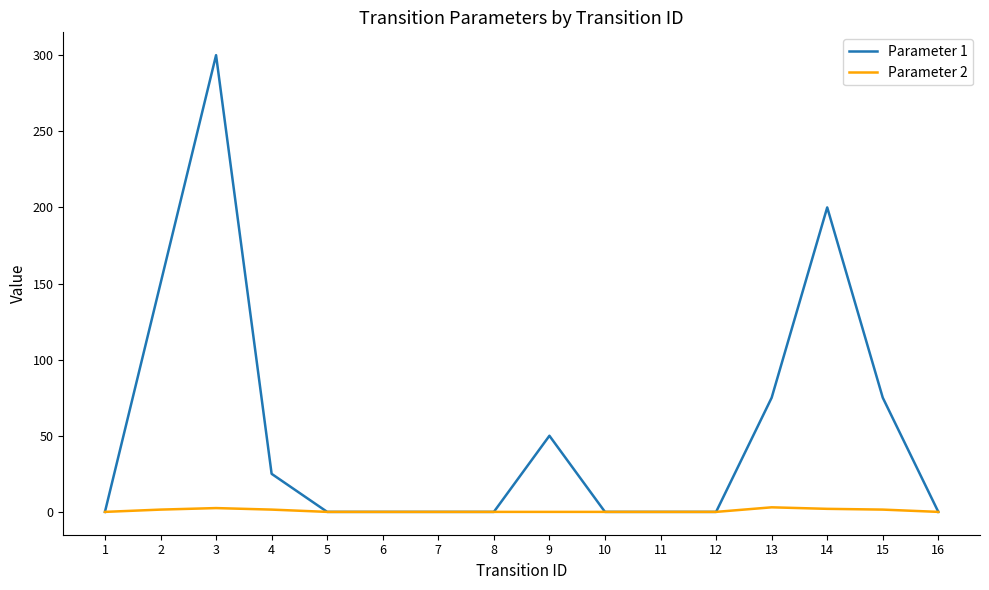

Which series has the largest total across all categories?

Parameter 1